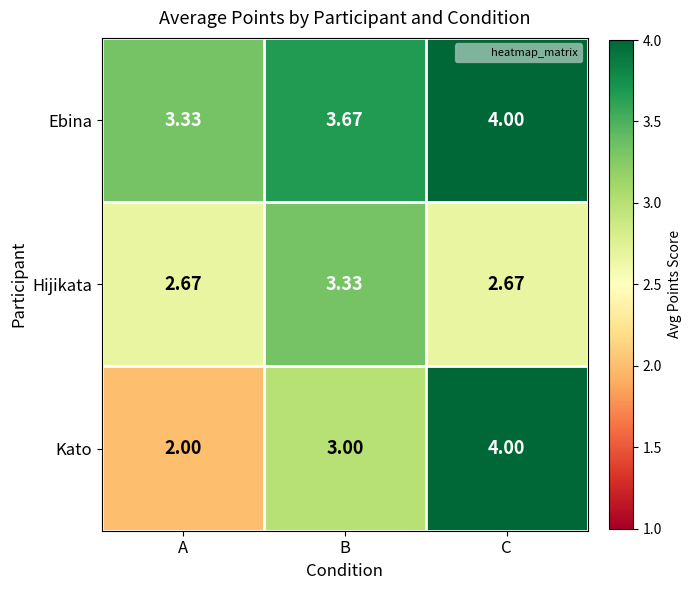

What is the greatest value displayed?

4.0